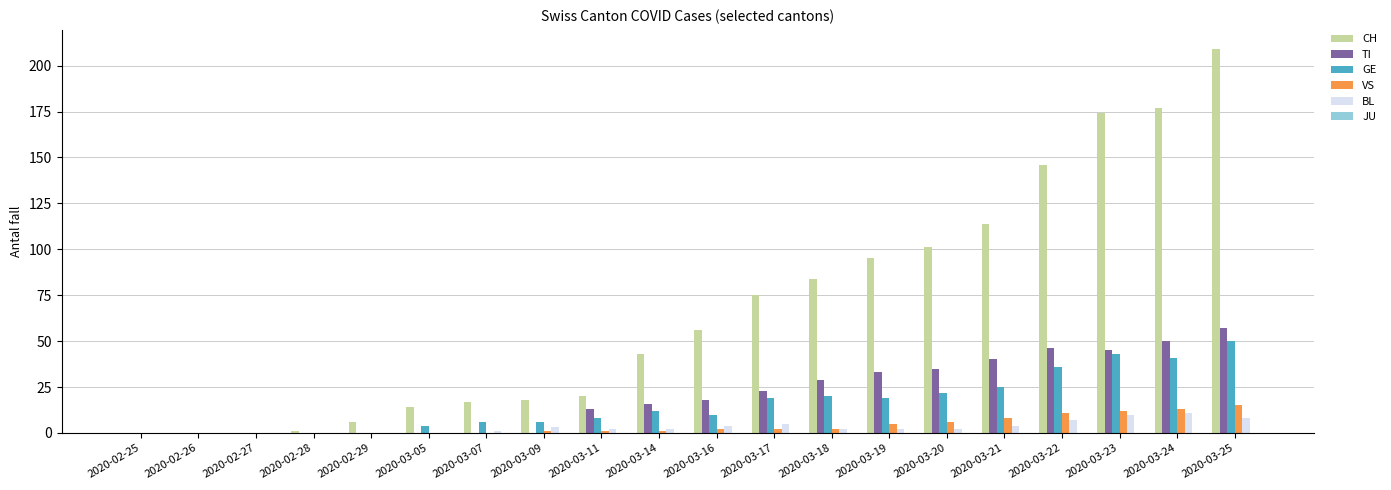

What is the maximum value for BL?

11